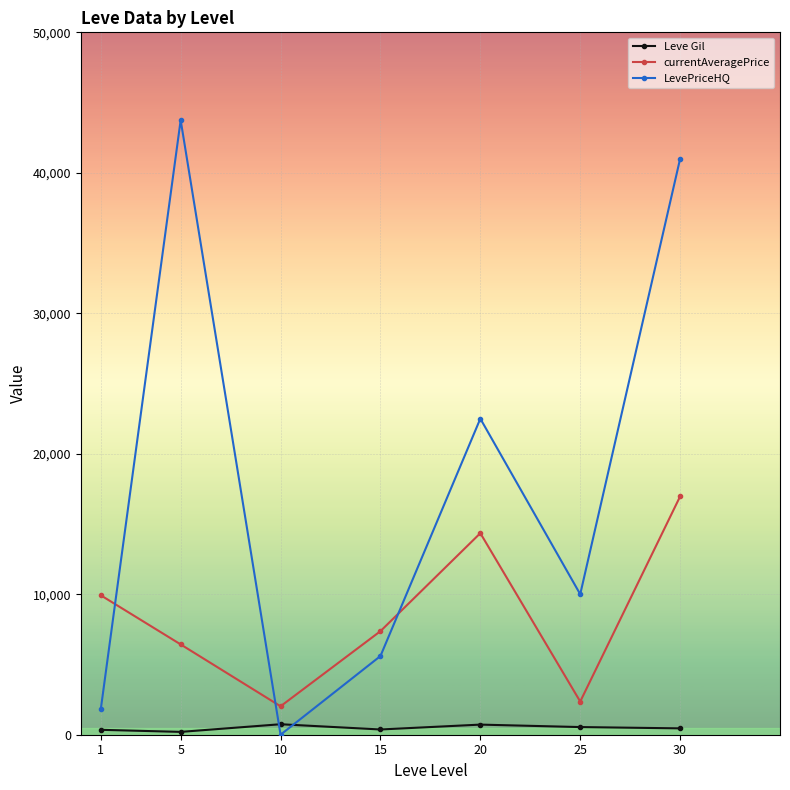

Rank the series at 20 from lowest to highest value.

Leve Gil, currentAveragePrice, LevePriceHQ